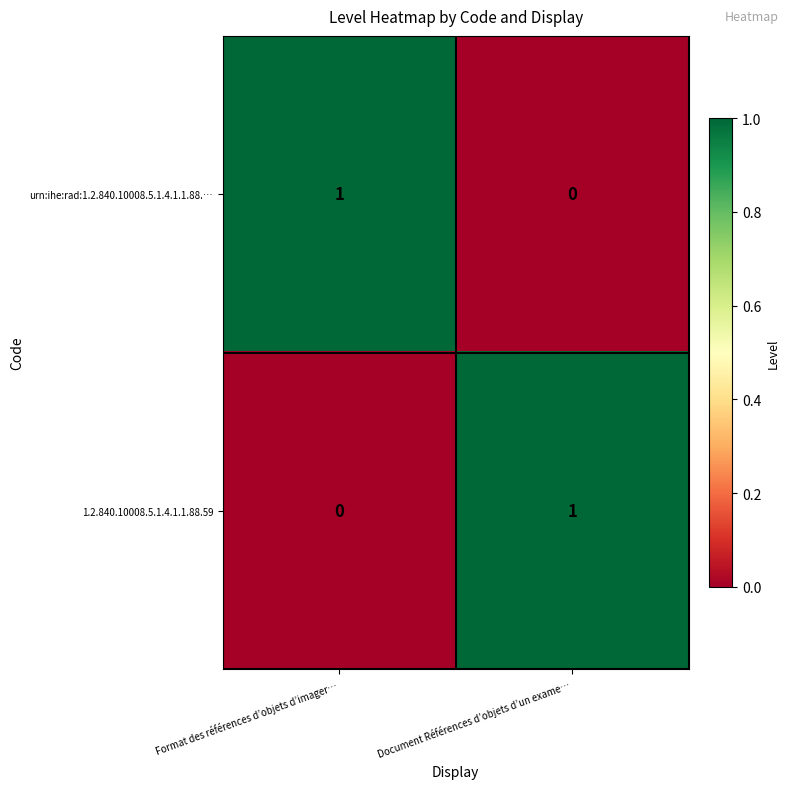

True or false: 1.2.840.10008.5.1.4.1.1.88.59 has a value of 2 at Document Références d’objets d’un exame….

False